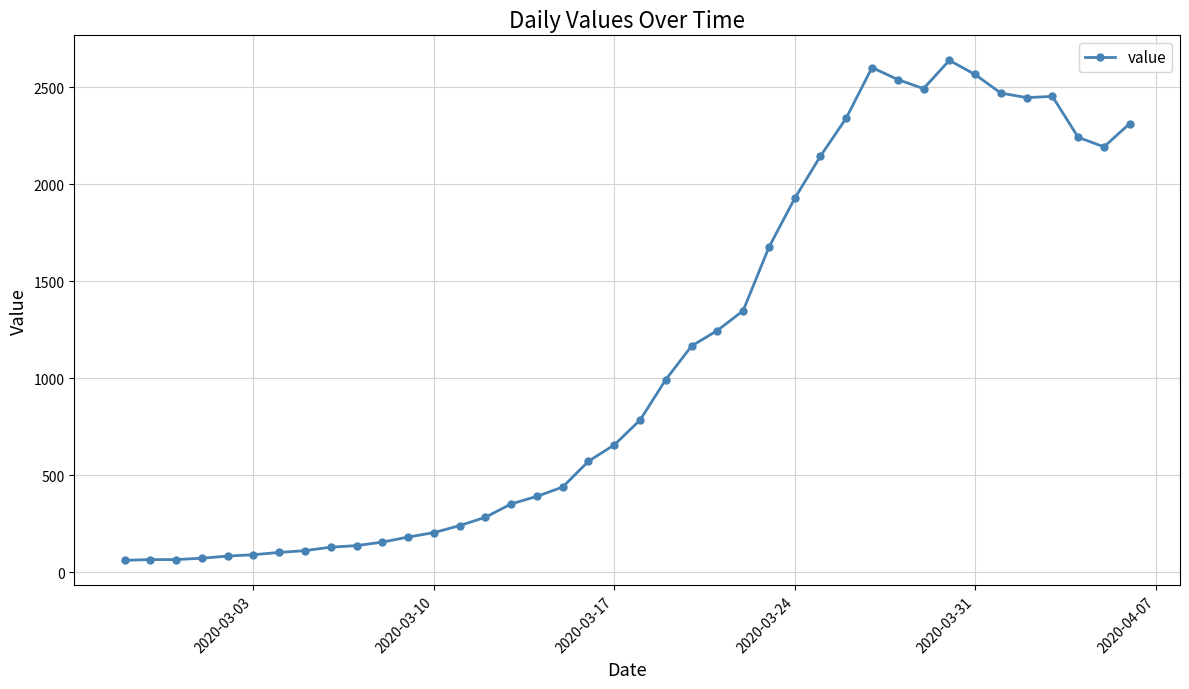

What is the sum of all values?

44971